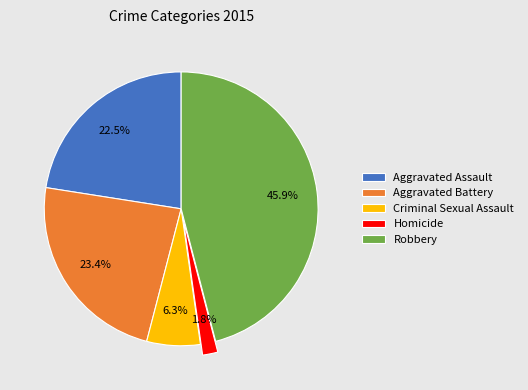

Which slice is the smallest?

Homicide